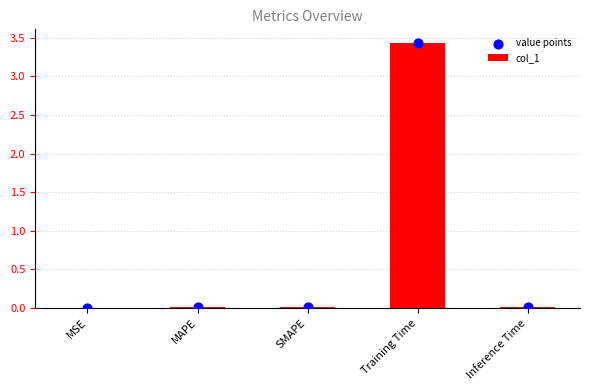

Is the value of value points at SMAPE greater than the value of col_1 at MAPE?

Yes